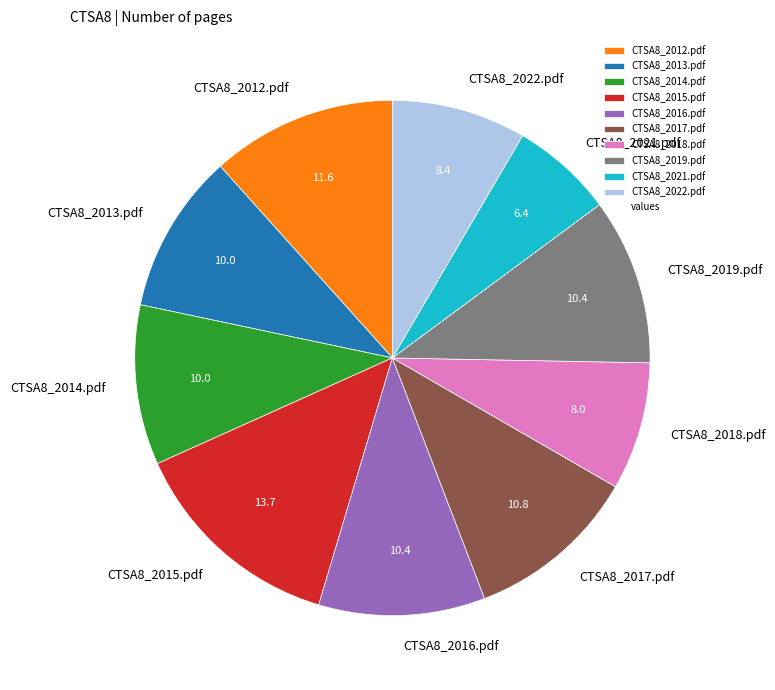

Do CTSA8_2016.pdf and CTSA8_2013.pdf together represent more than half of the pie?

No